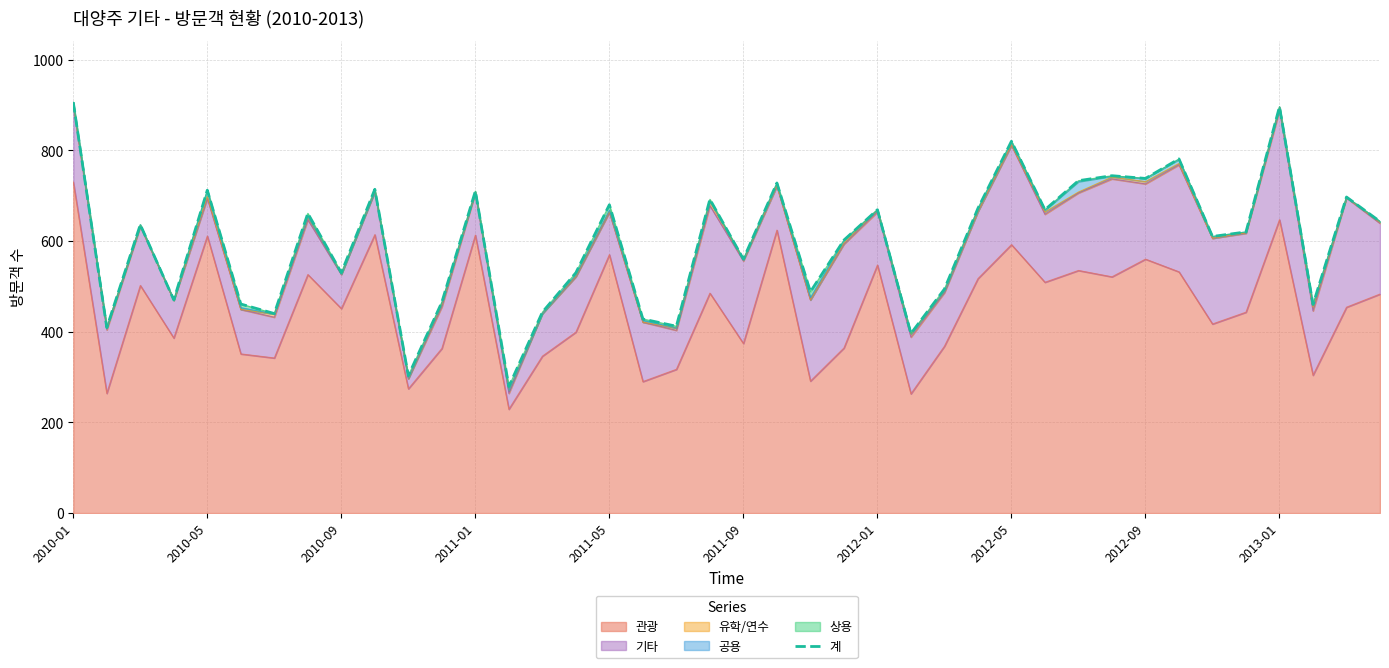

How many interior local valleys (lower than both neighbors) does the data have?

14